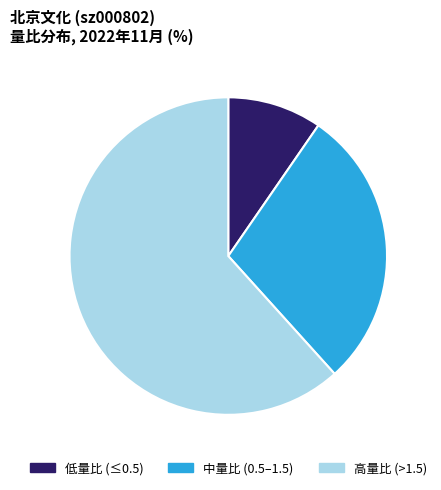

Which slice is the smallest?

低量比 (≤0.5)